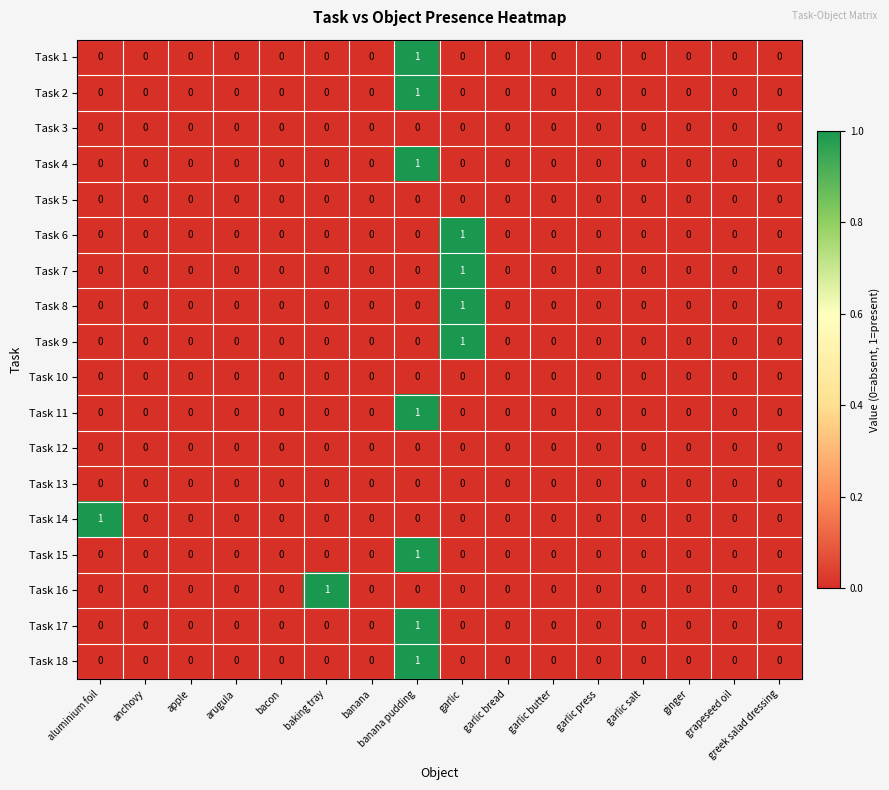

Is it true that Task 11 equals 0 at garlic?

True